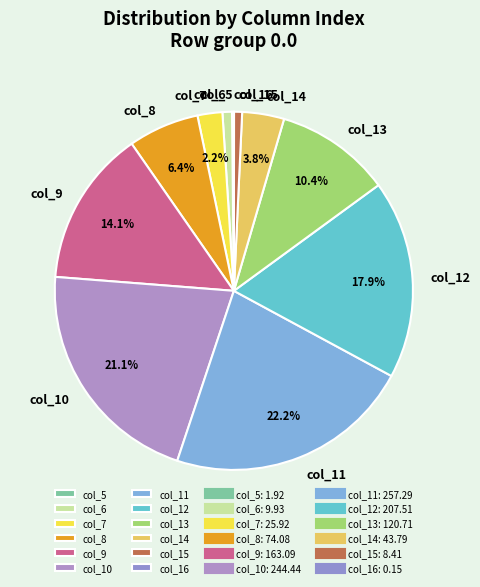

How much of the chart is everything except col_7?

97.8%